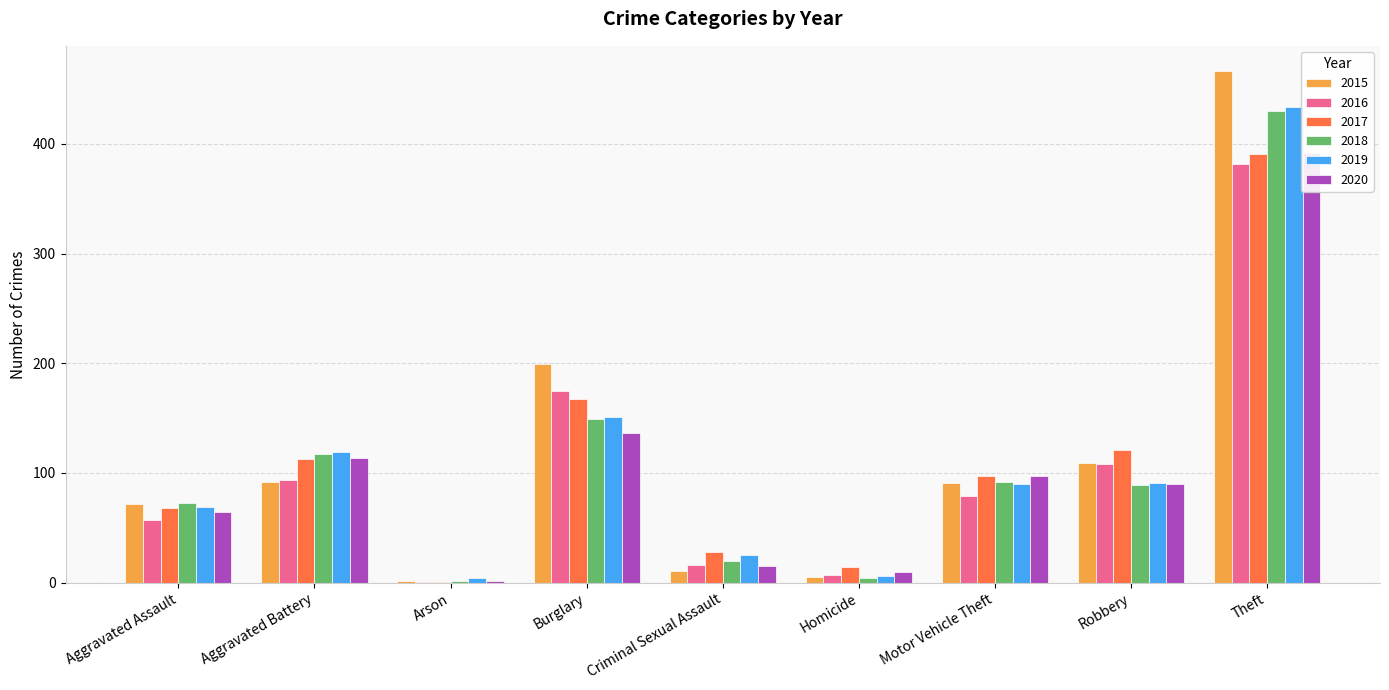

Read the 2018 value at Robbery.

89